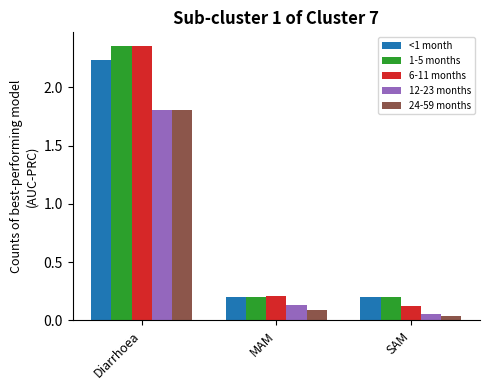

What is the label of the 1st bar from the right?

SAM